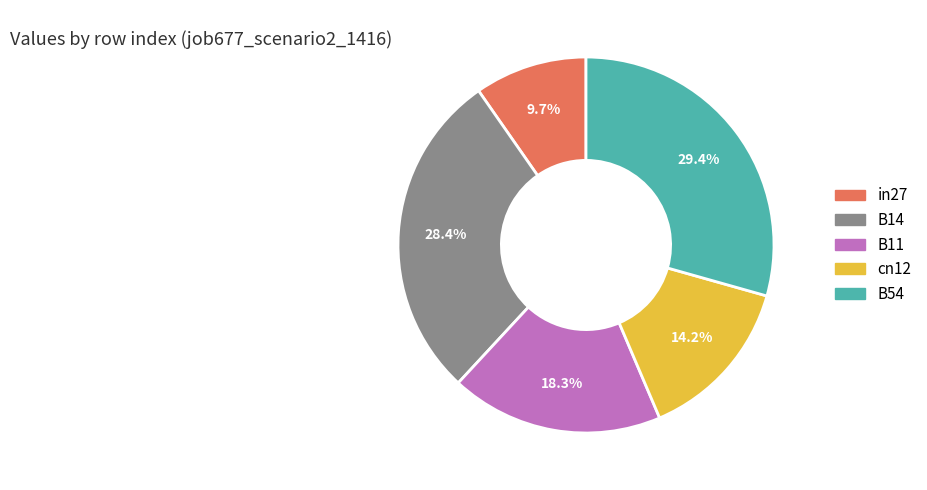

The B54 slice represents 29% of the pie. True or false?

True